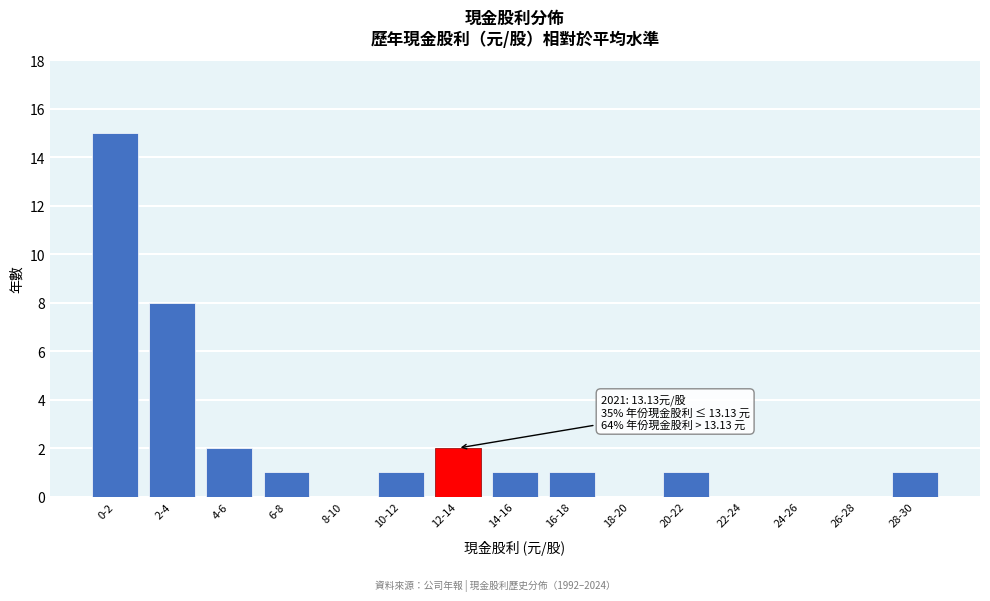

Reading left to right, list all the values displayed in this chart.

0-2=15	2-4=8	4-6=2	6-8=1	8-10=0	10-12=1	12-14=2	14-16=1	16-18=1	18-20=0	20-22=1	22-24=0	24-26=0	26-28=0	28-30=1